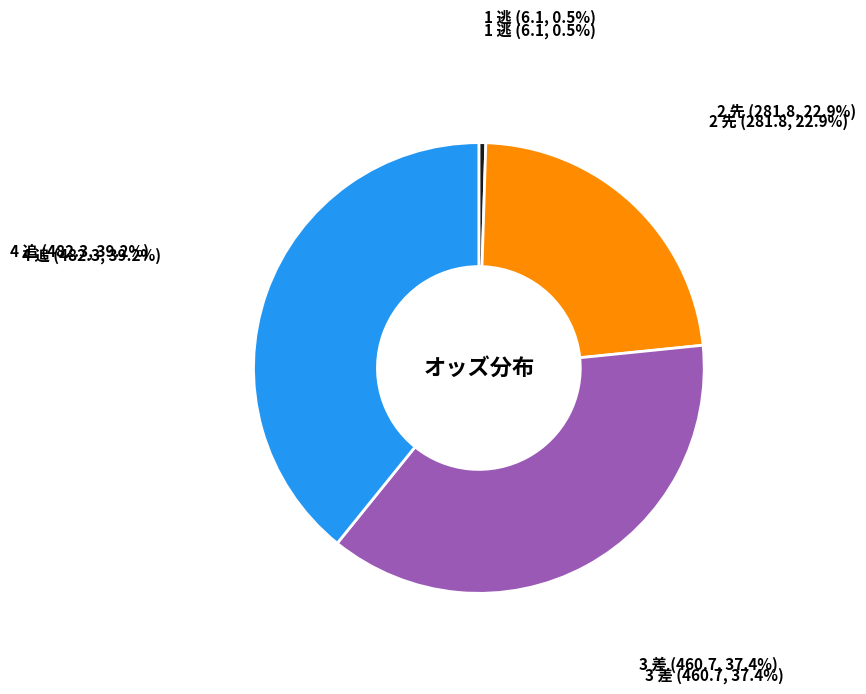

Does any single category account for the majority?

No